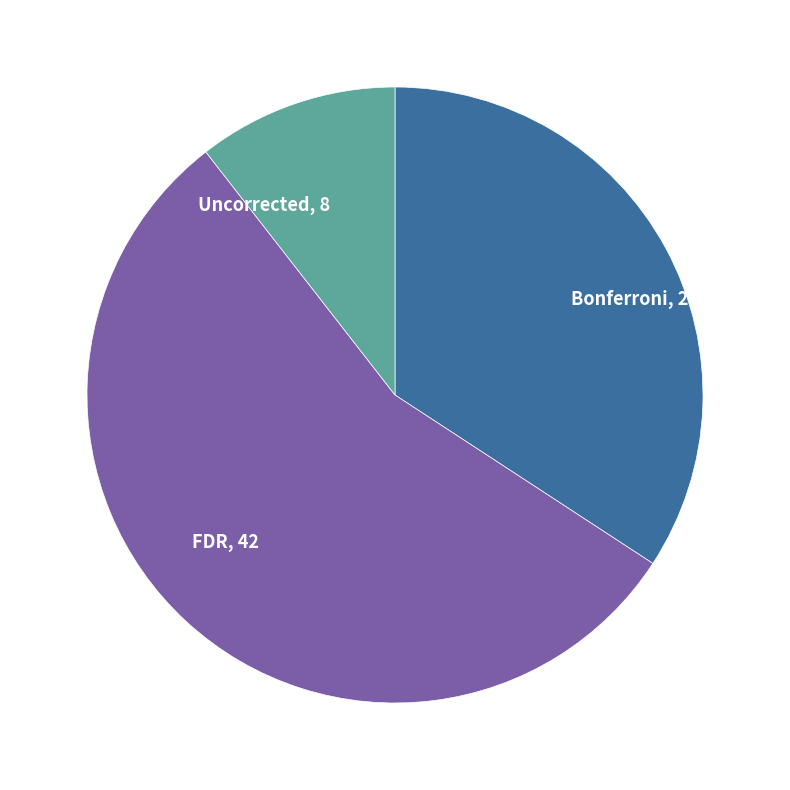

What is the smallest slice in the pie chart?

Uncorrected